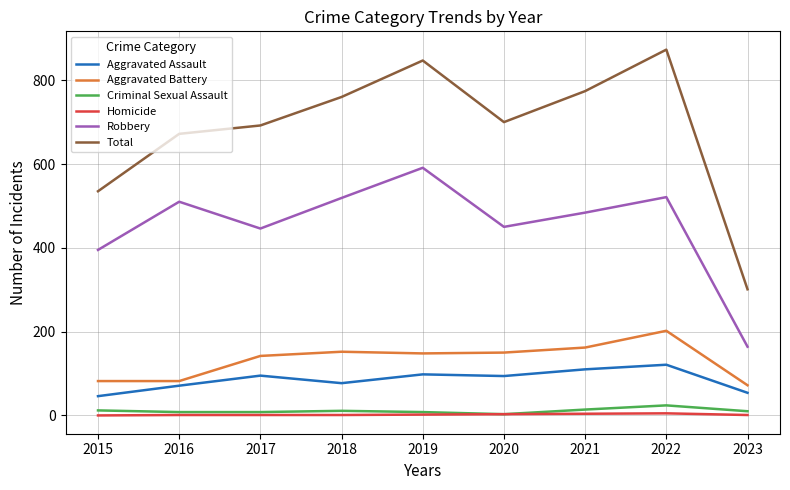

At which category does Total reach its first local peak?

2019